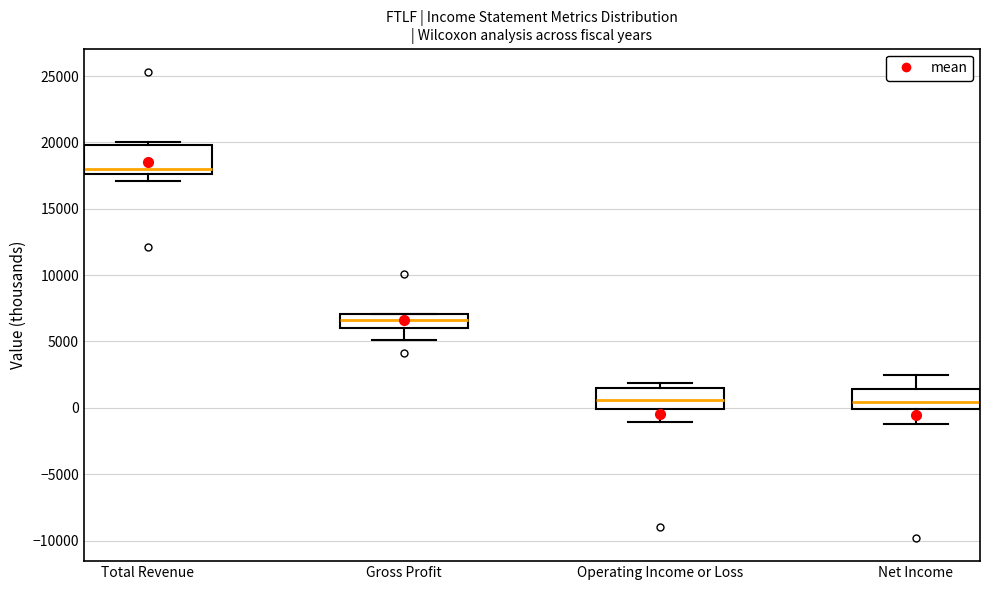

Where does the lower whisker of the box for Operating Income or Loss end on the y-axis? The values are not printed on the chart, so give them approximately, as read against the axis.

-1000